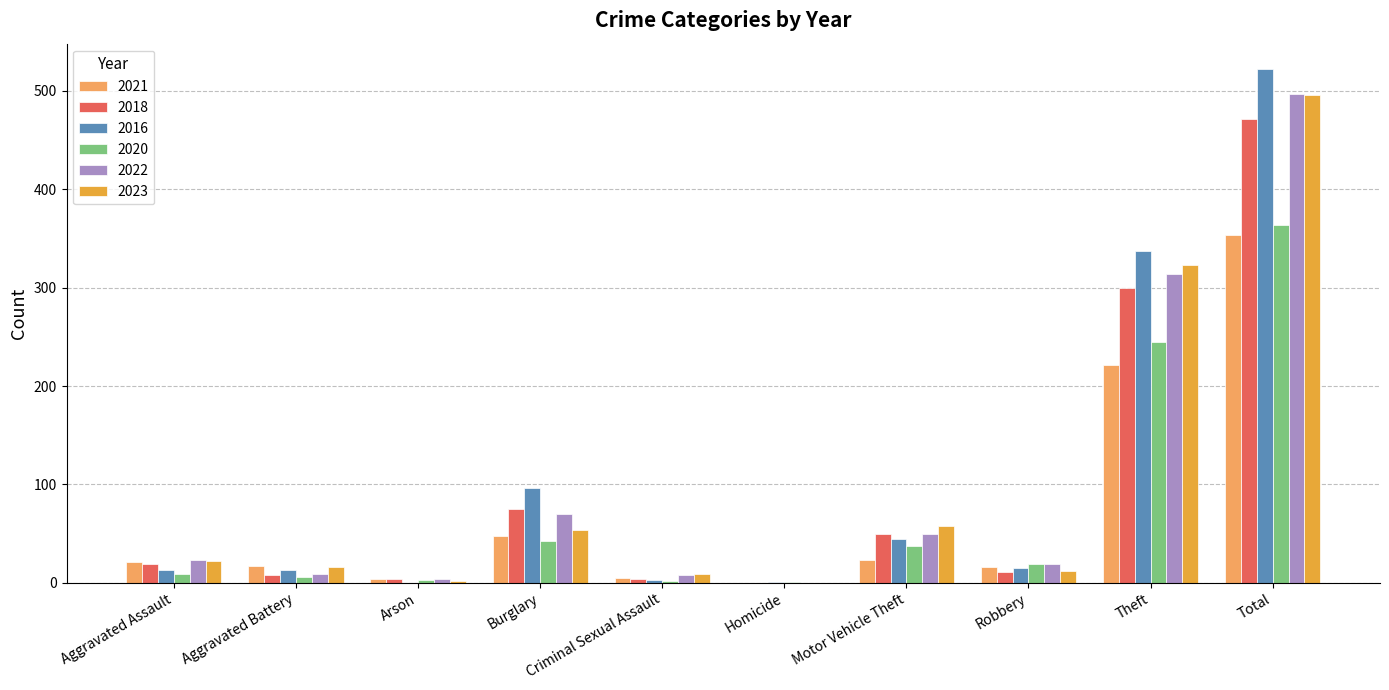

What is the sum of the 2023 values at Motor Vehicle Theft and Homicide?

58